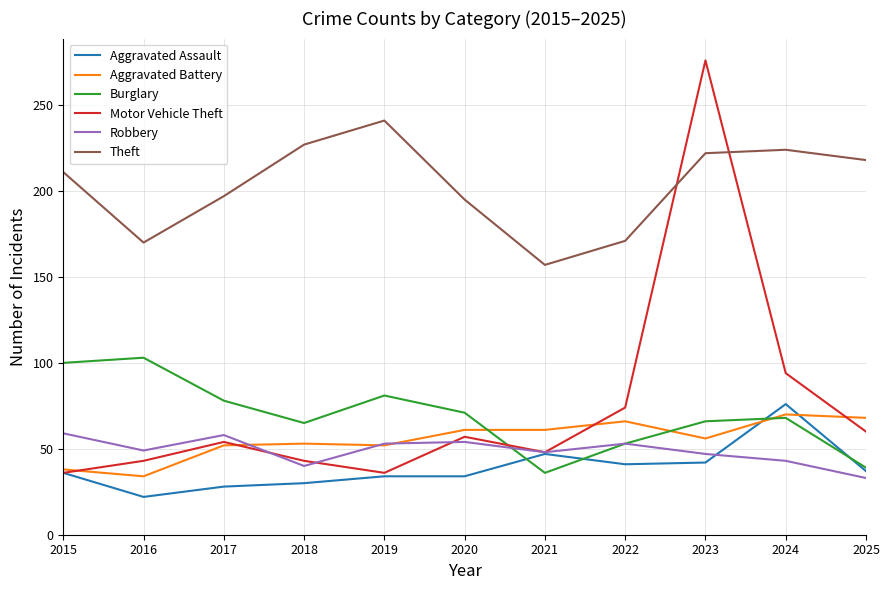

What is the approximate value of Aggravated Assault at 2023?

42